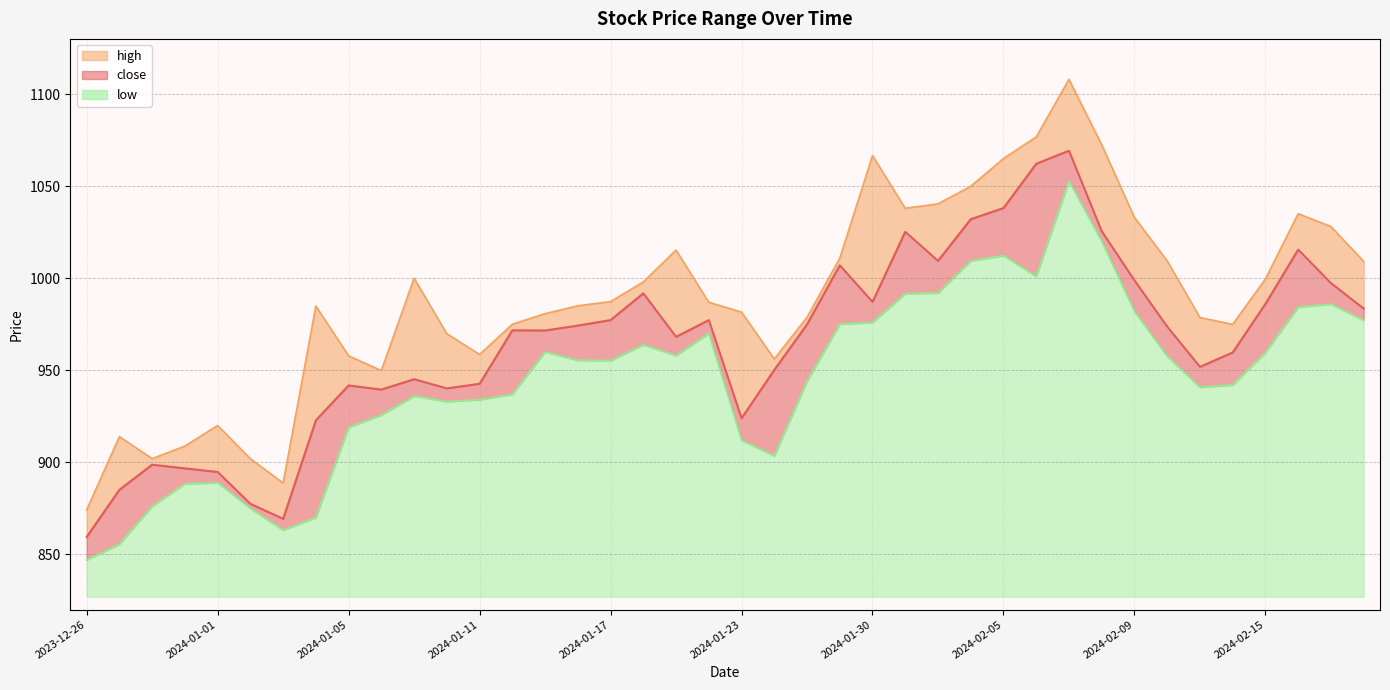

Where is high nearest to the value 991?

2024-01-17